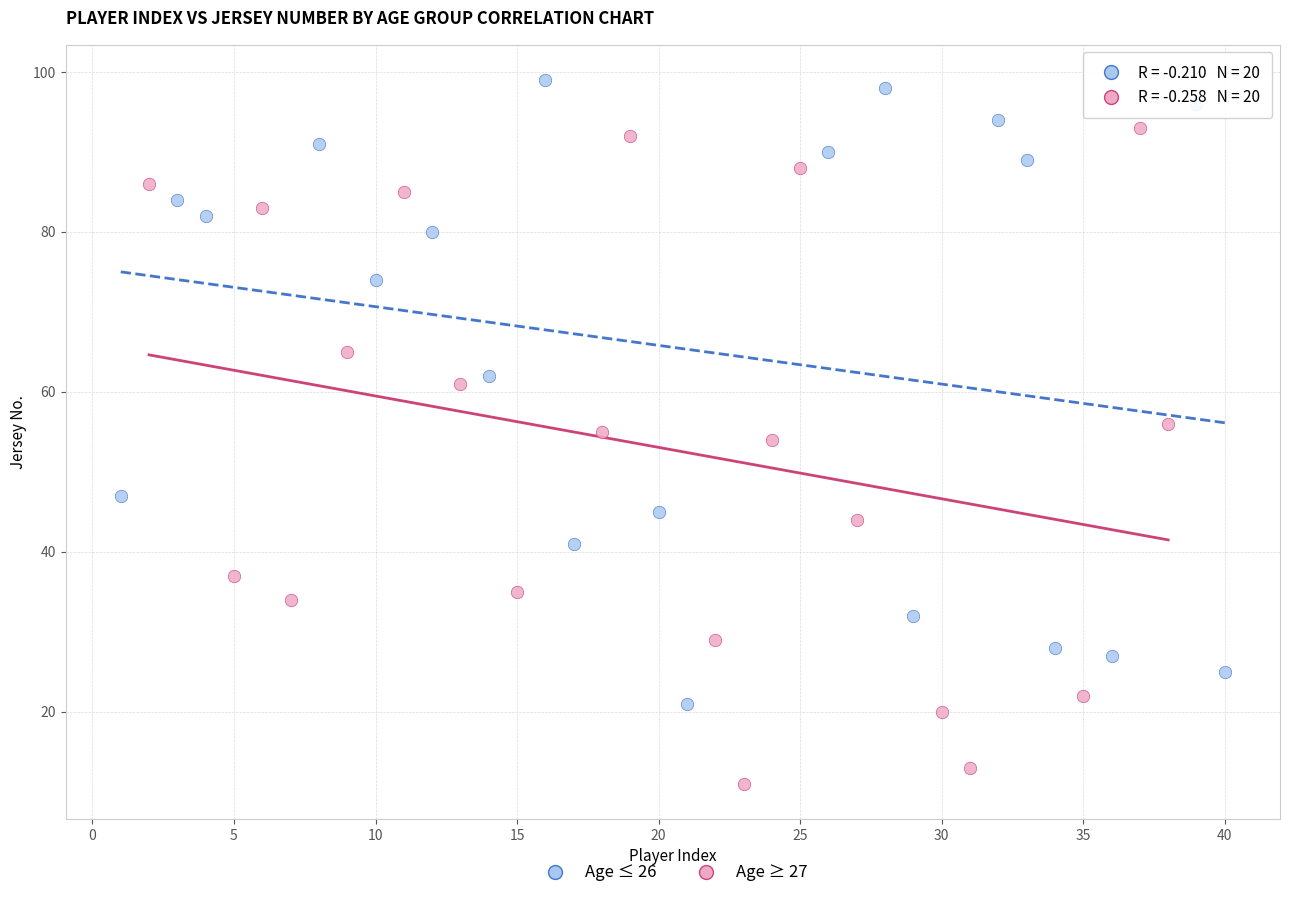

Which series has the largest Y range (max minus min)?

Age ≥ 27